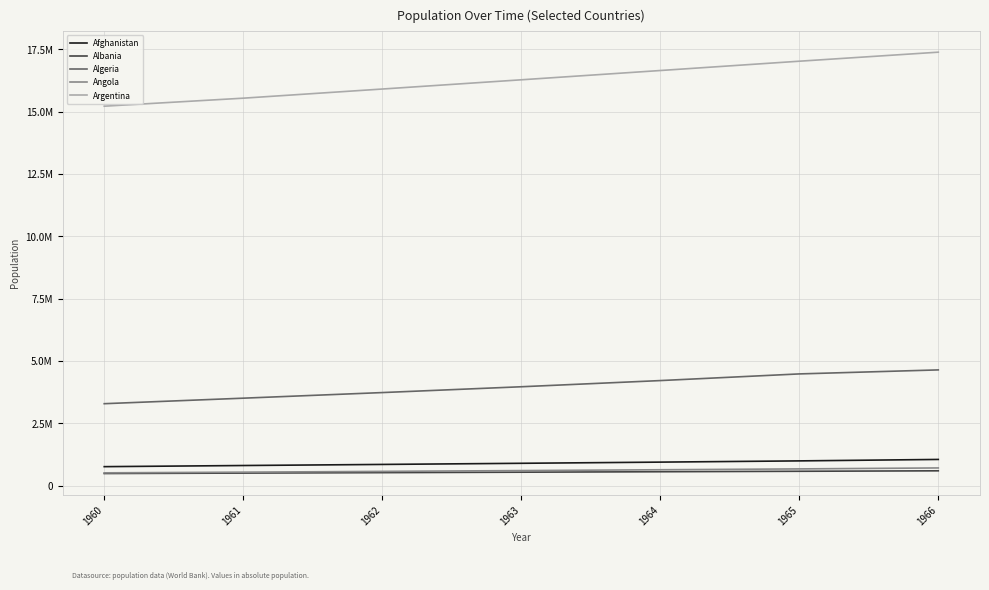

The value of Albania at 1964 is 162054. True or false?

False